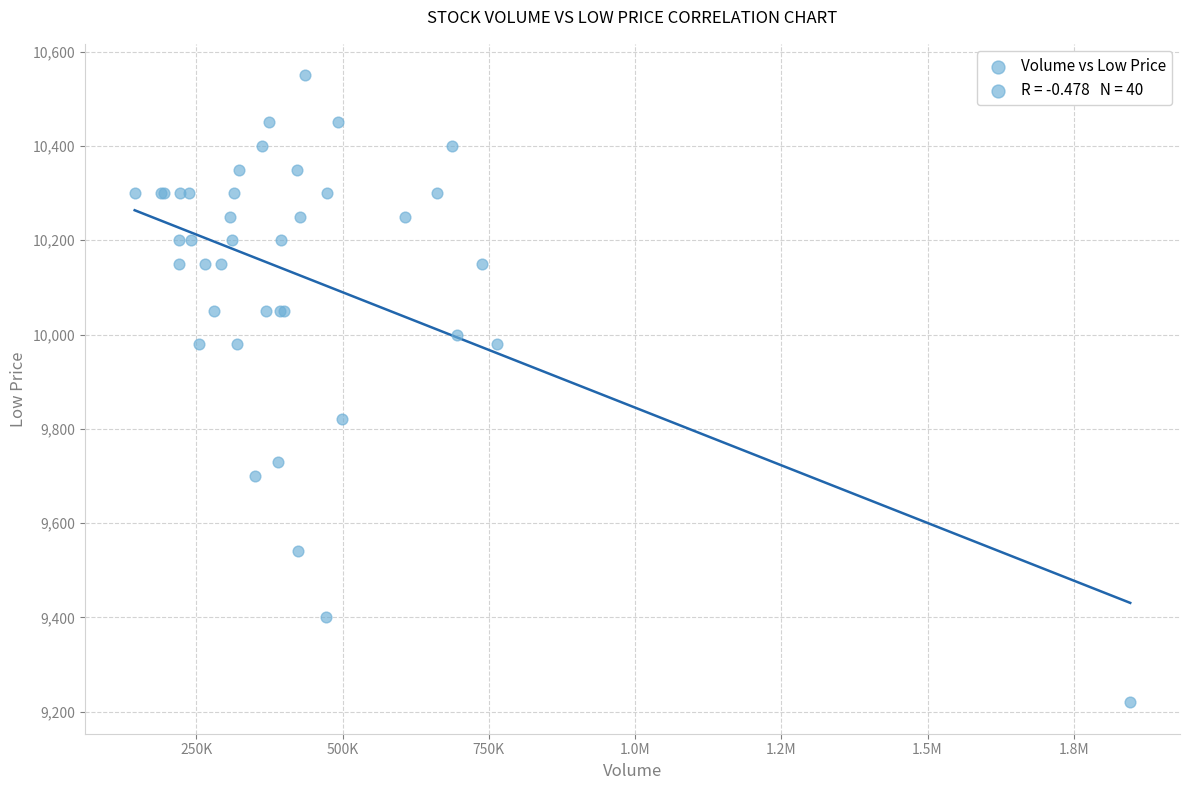

What Y value in the scatter plot is closest to 9885?

9820